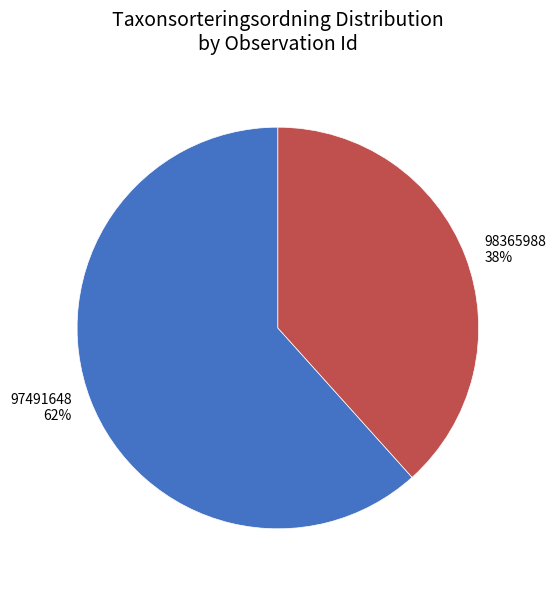

How many segments does this pie chart have?

2